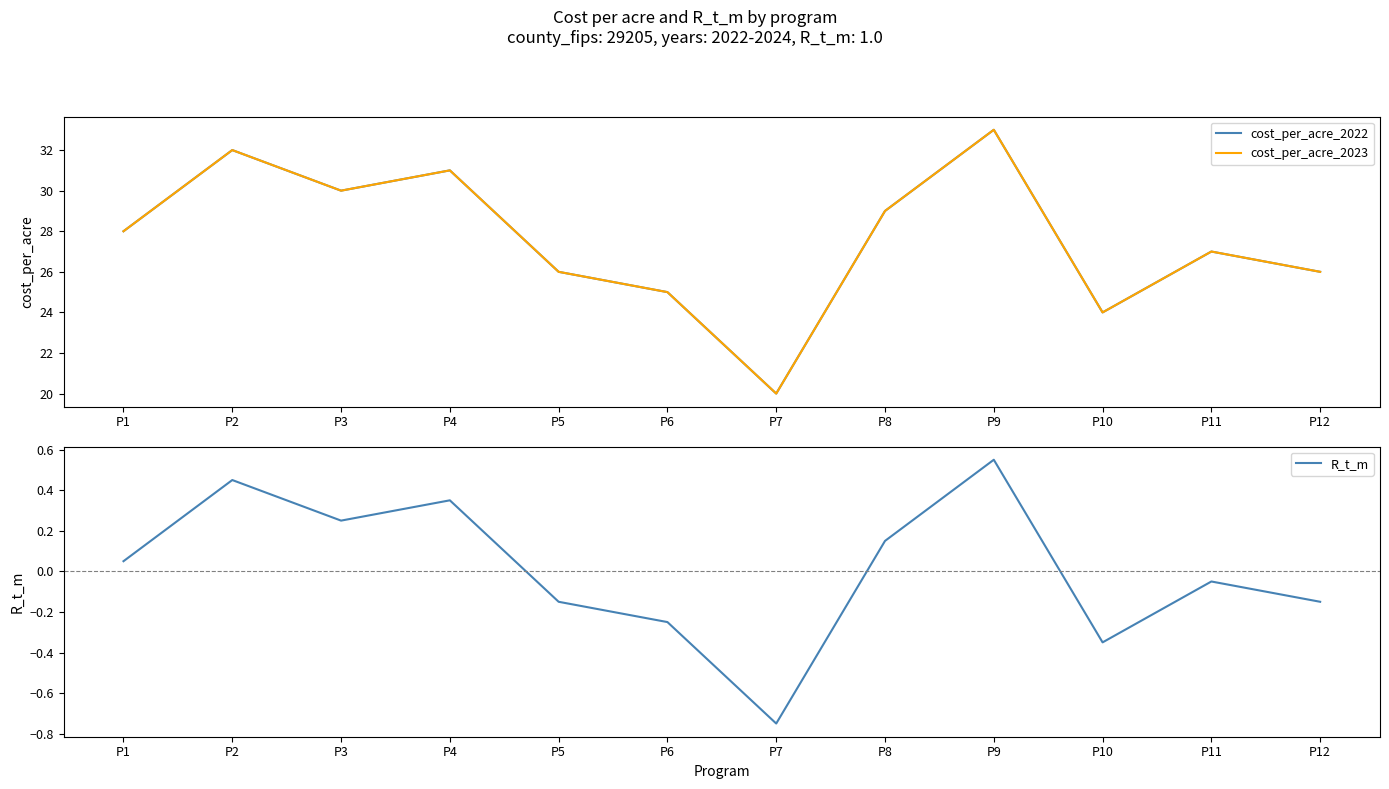

Which category has the highest value in the cost_per_acre_2023 series?

P9